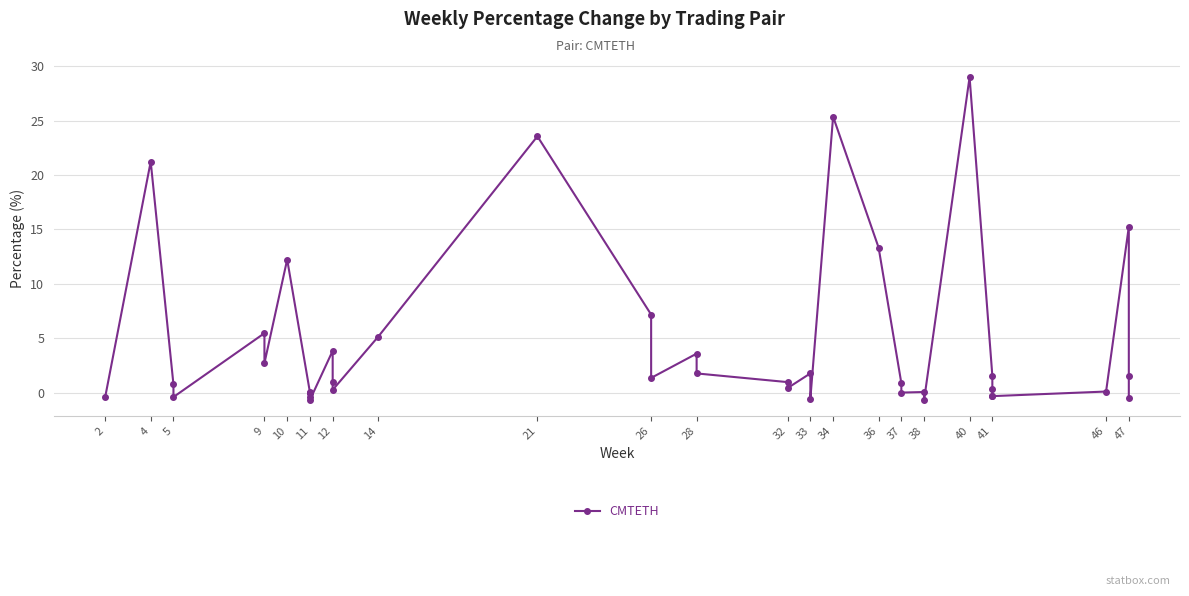

Reading left to right, extract all data points from this chart.

-0.4	21.2	0.8	-0.4	5.5	2.7	12.2	0.1	0.0	-0.0	-0.4	-0.6	3.9	1.0	0.3	5.2	23.6	7.2	1.4	3.6	1.8	1.0	0.4	1.8	-0.5	25.4	13.3	0.9	0.0	0.1	-0.6	29.0	1.6	0.4	-0.3	-0.3	0.1	15.2	1.6	-0.5